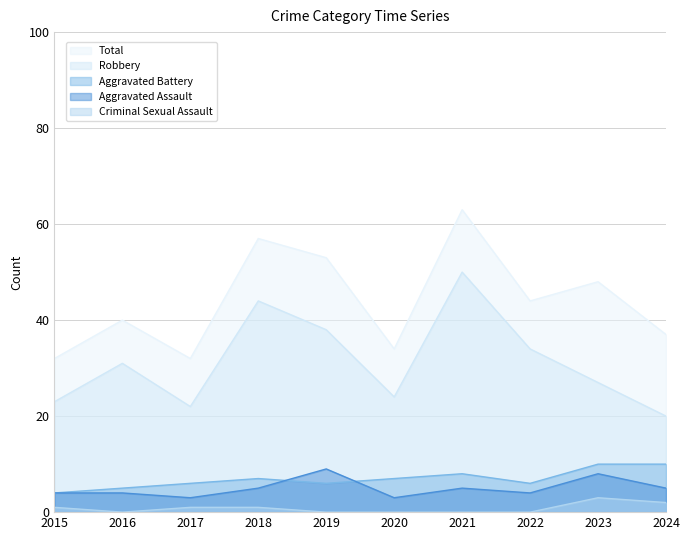

Which series ends up on top after the final intersection of Aggravated Assault and Aggravated Battery?

Aggravated Battery